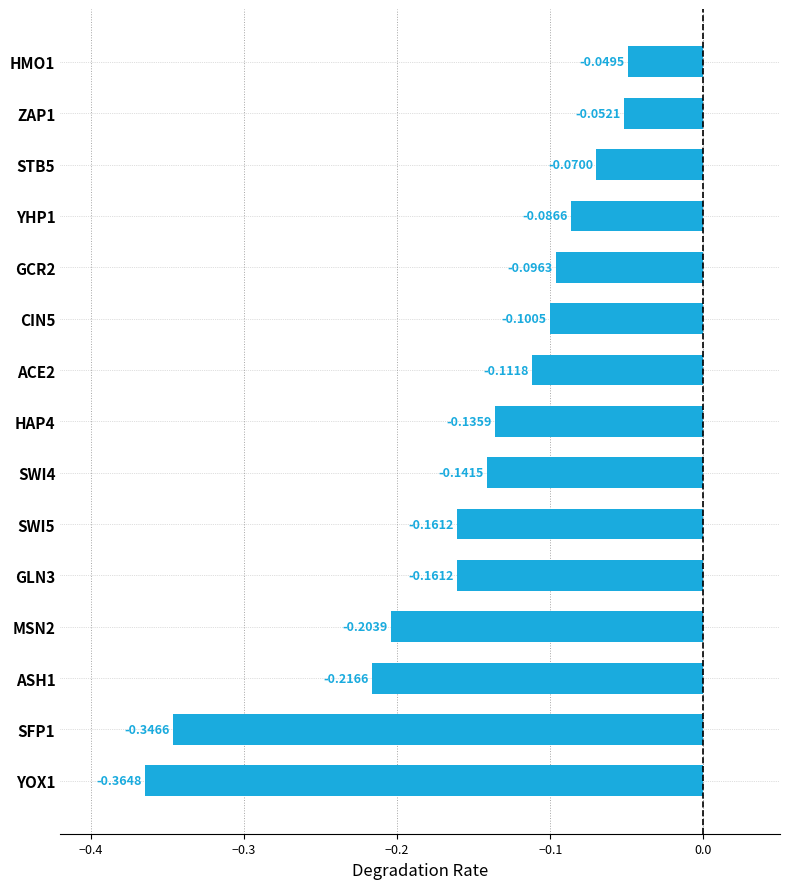

What is the difference between the maximum and second lowest values?

0.3